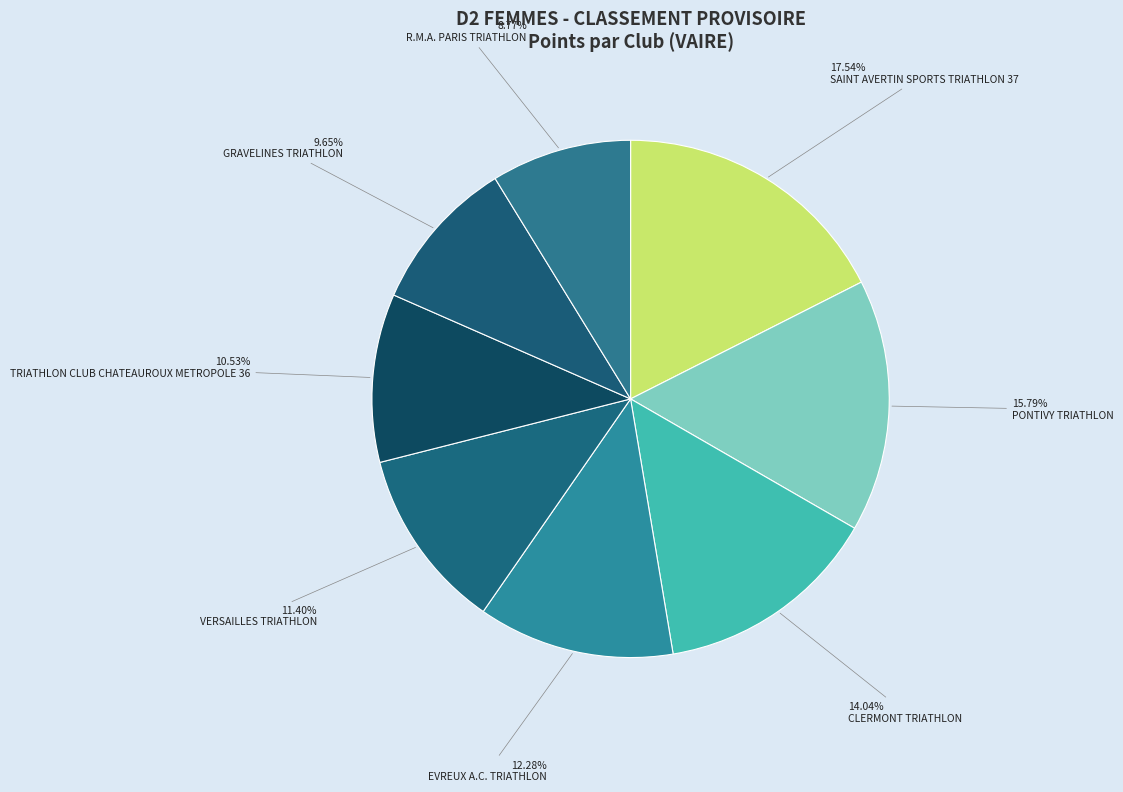

How many slices are in this pie chart?

8